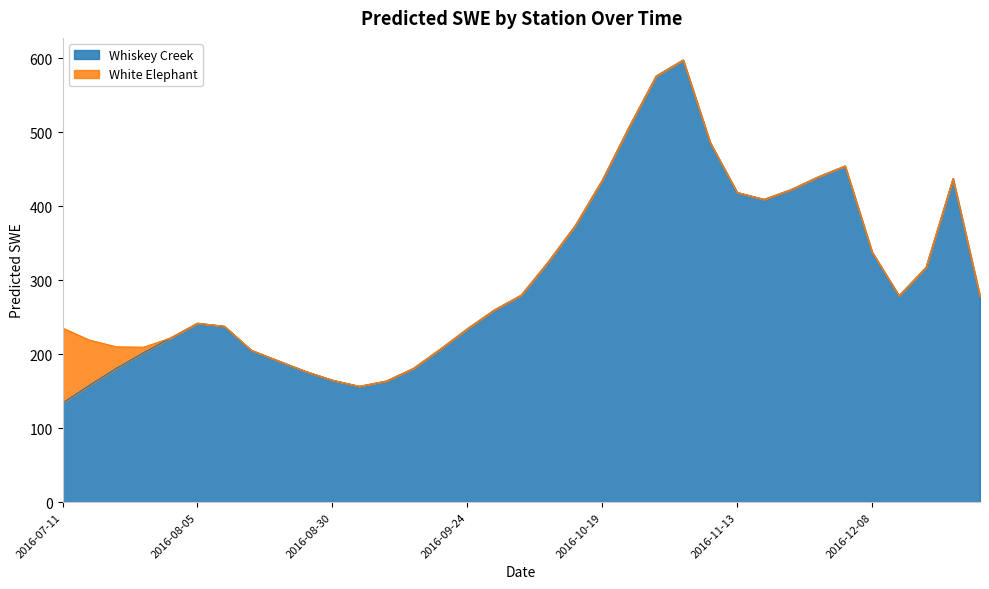

Does the chart display data point markers on the line(s)?

No